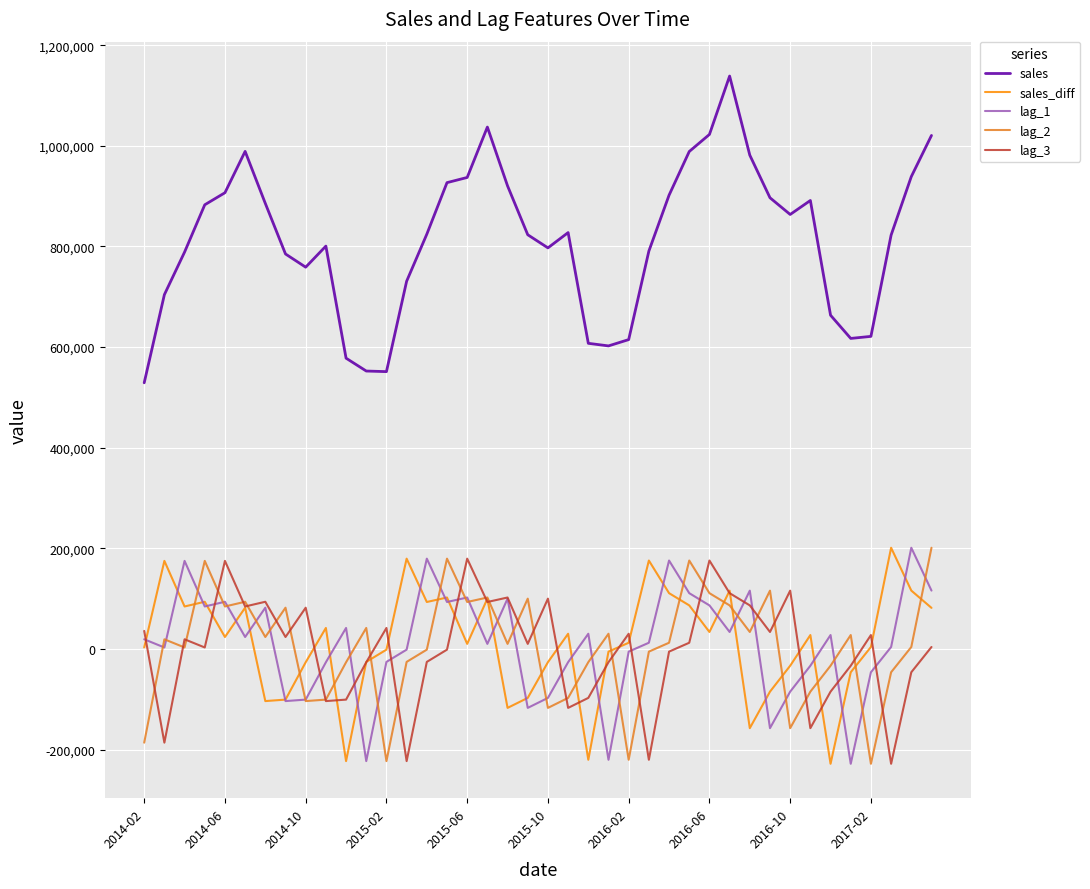

What is the minimum value for lag_1?

-228037